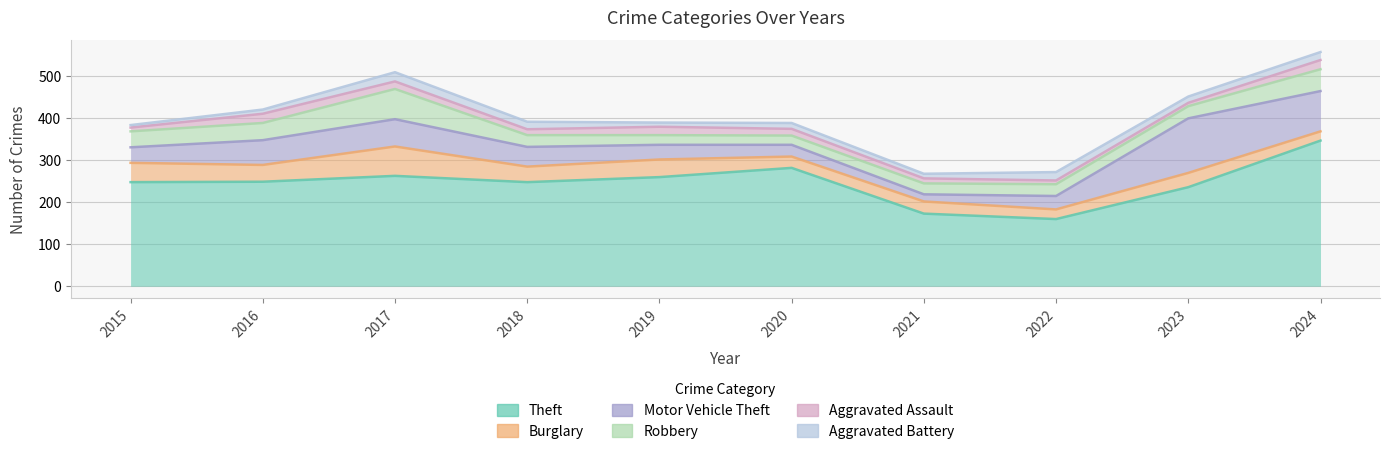

What are all the series names shown in the legend?

Theft, Burglary, Motor Vehicle Theft, Robbery, Aggravated Assault, Aggravated Battery